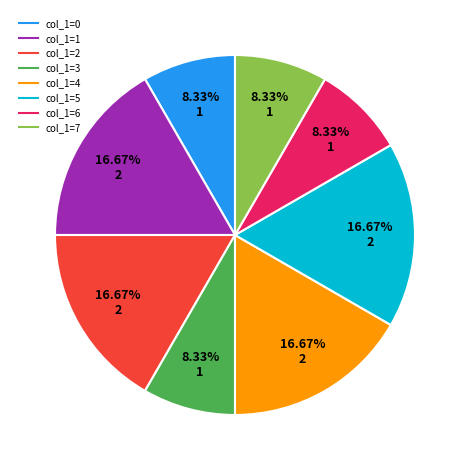

Does any single category account for the majority?

No